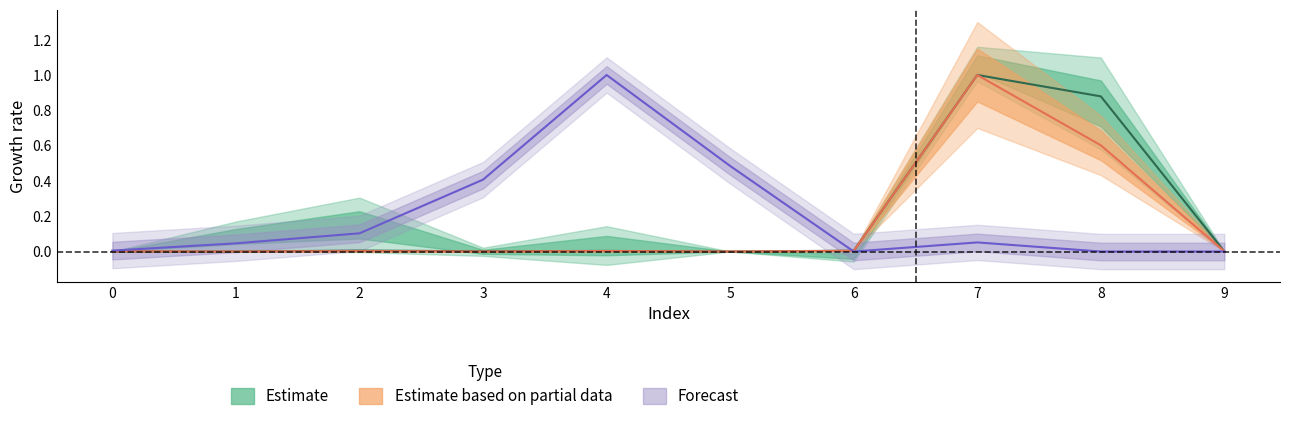

What is the average value of the col_3 series?

0.2